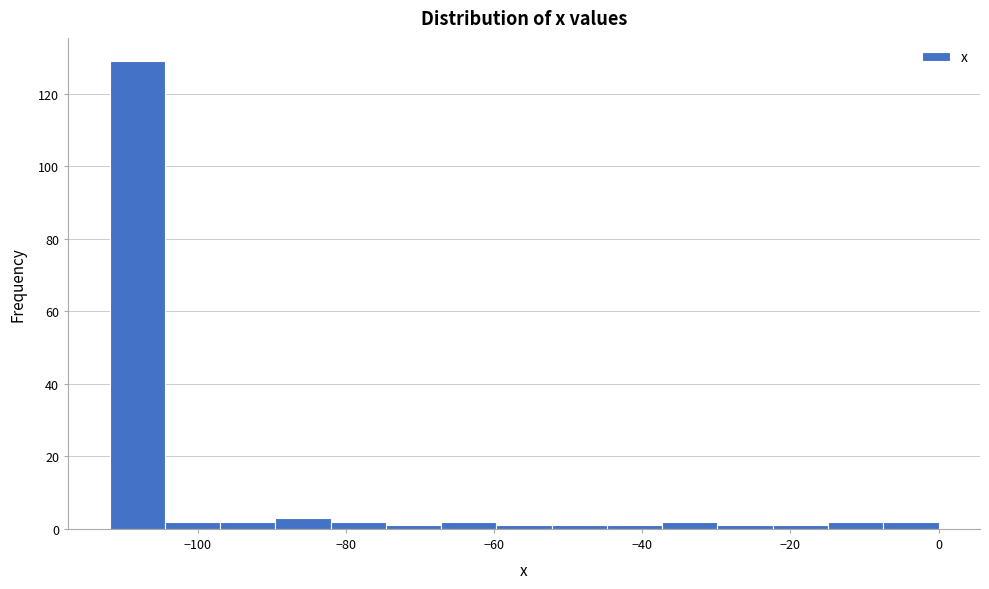

Read against the x-axis, roughly where is the centre of the tallest bar?

-108